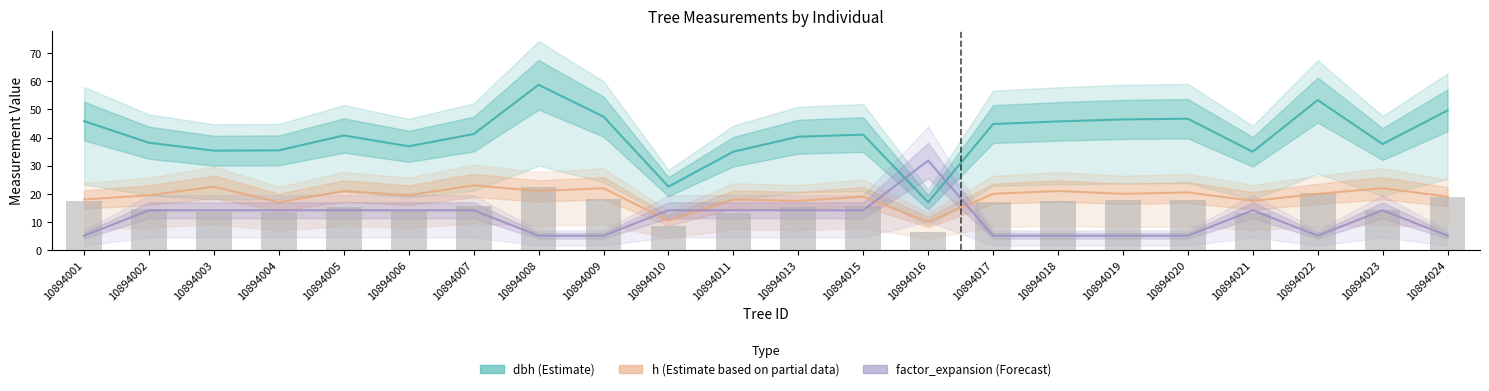

Which series changed the most between 10894003 and 10894017?

dbh (Estimate)